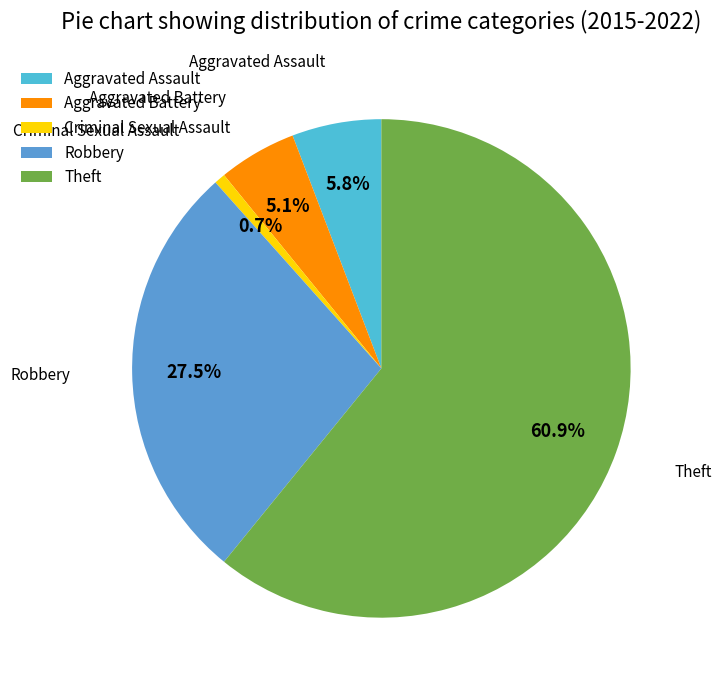

What is the ratio of the value at Robbery to the value at Theft?

0.5